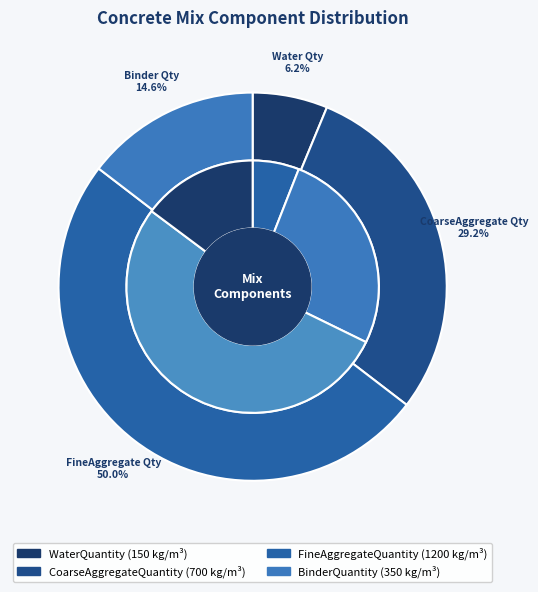

To the nearest percent, what portion does BinderQuantity represent?

15%